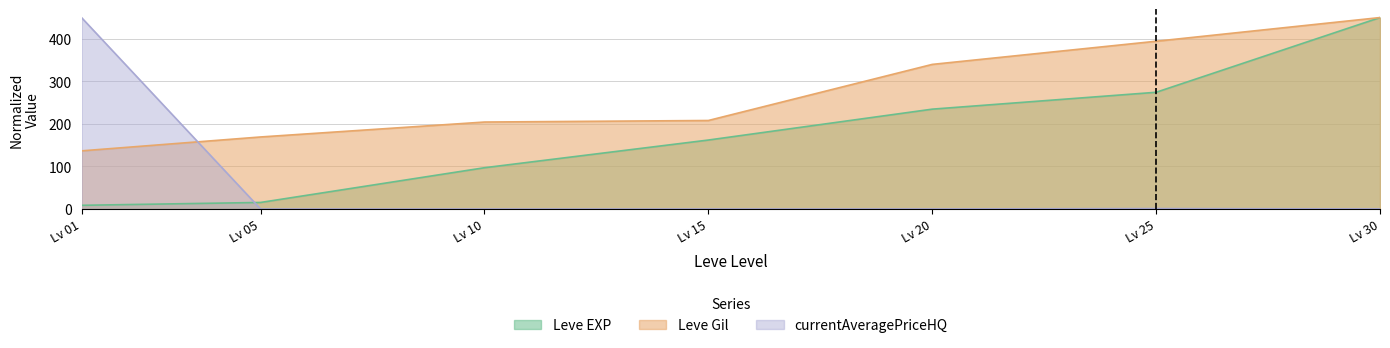

Is the value of currentAveragePriceHQ at Lv 20 greater than the value of Leve EXP at Lv 30?

No